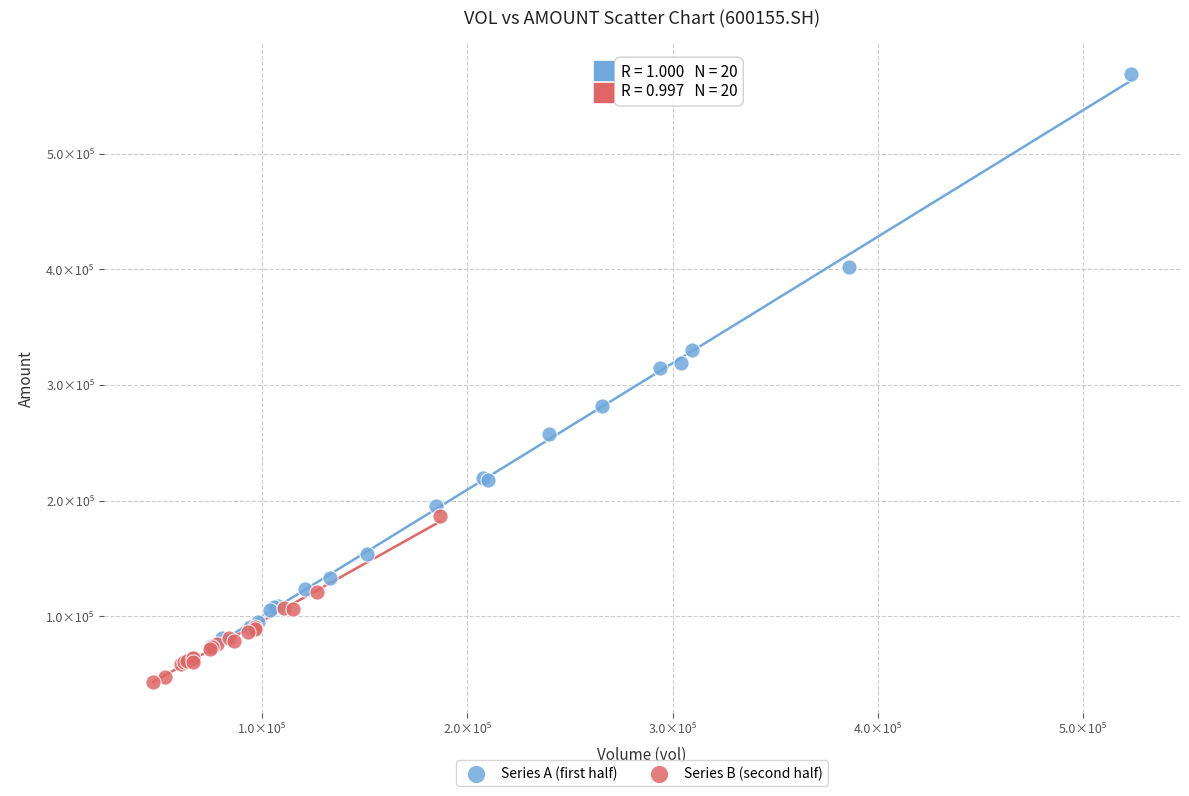

Which series contains the highest Y value?

Series A (first half)